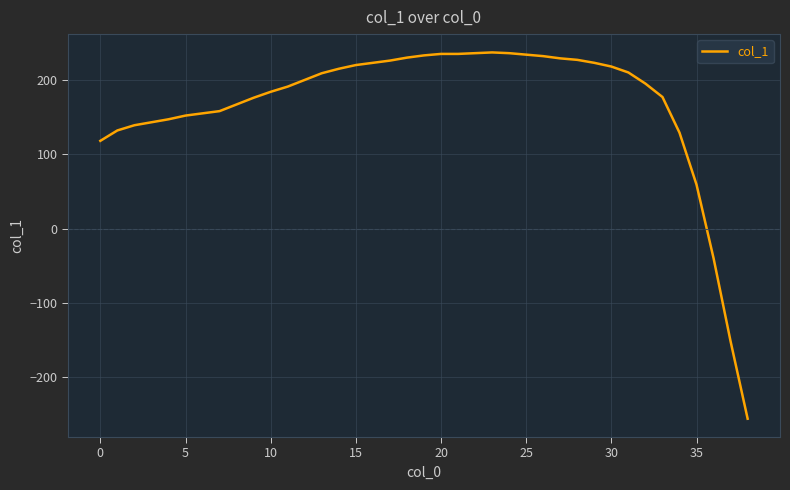

What is the difference between the maximum and minimum values?

493